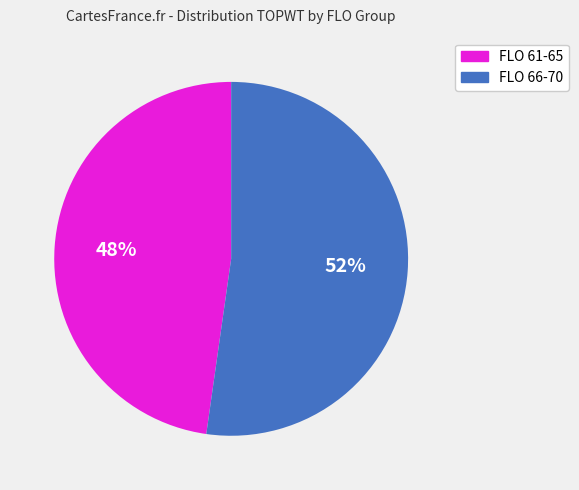

To the nearest percent, what is the difference between the largest and smallest slice percentages?

4%